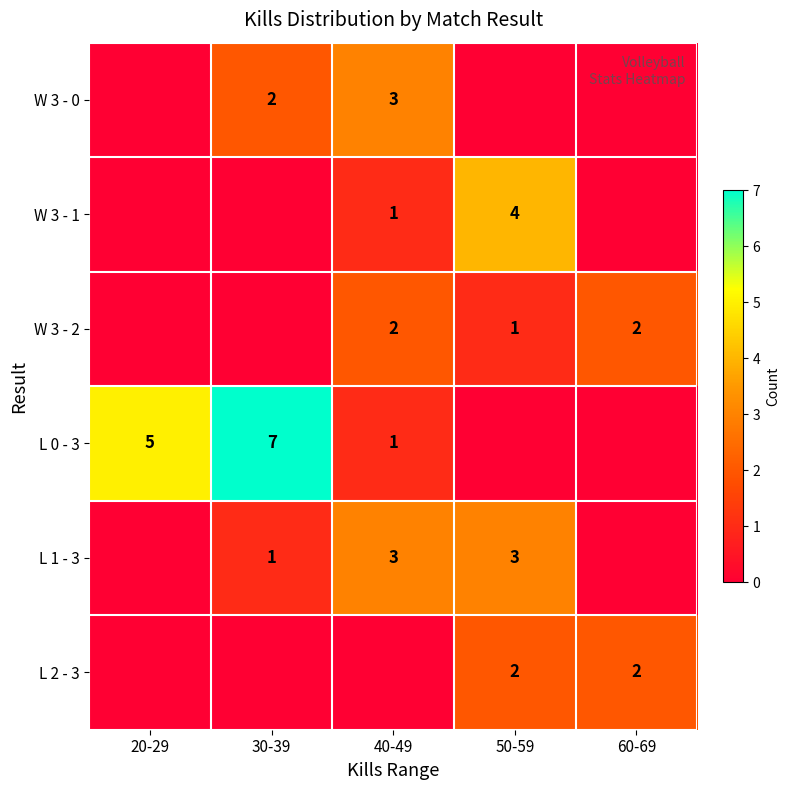

Is the value of W 3 - 2 at 50-59 greater than the value of W 3 - 1 at 50-59?

No